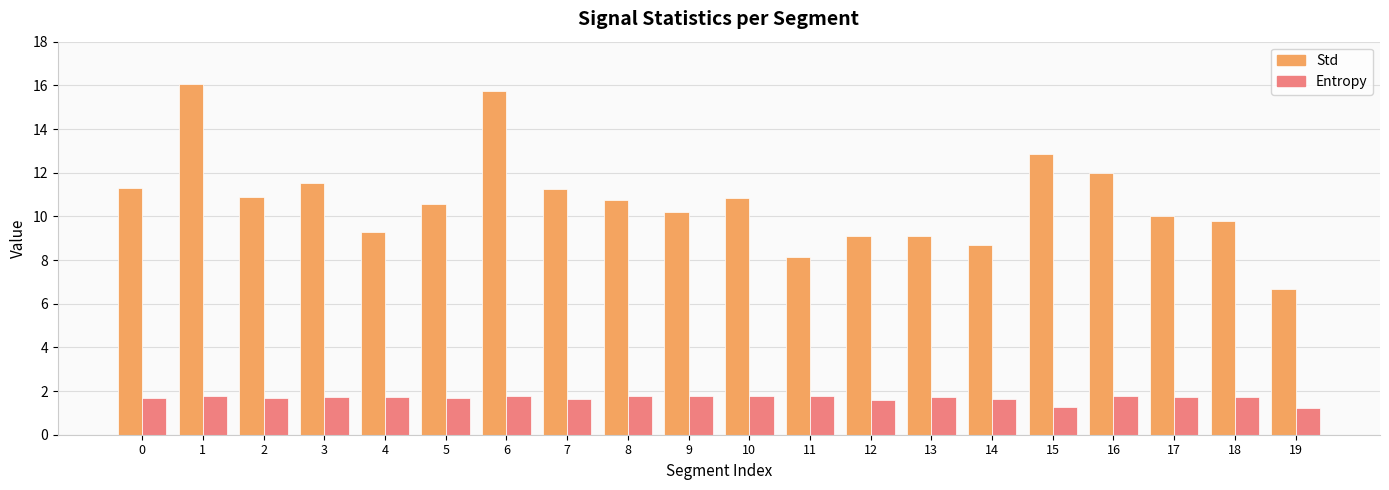

What are all the series names shown in the legend?

Std, Entropy